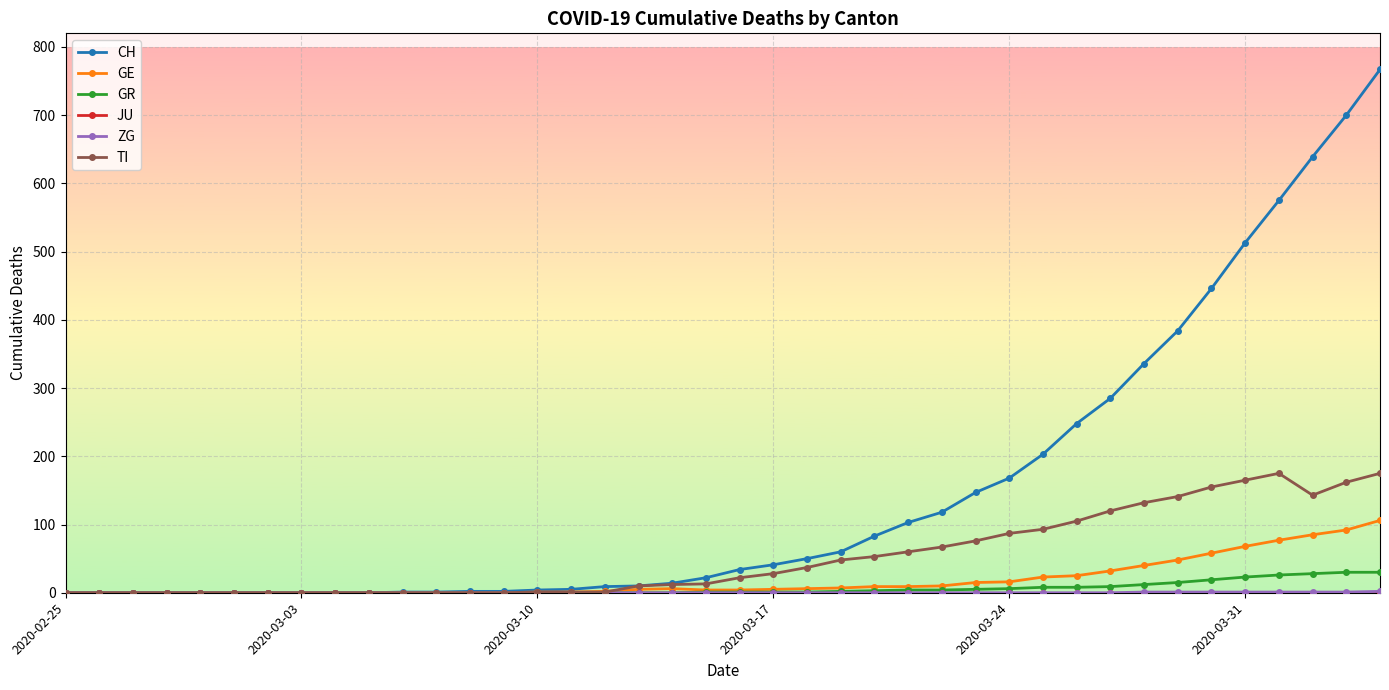

What is the maximum value for GE?

106